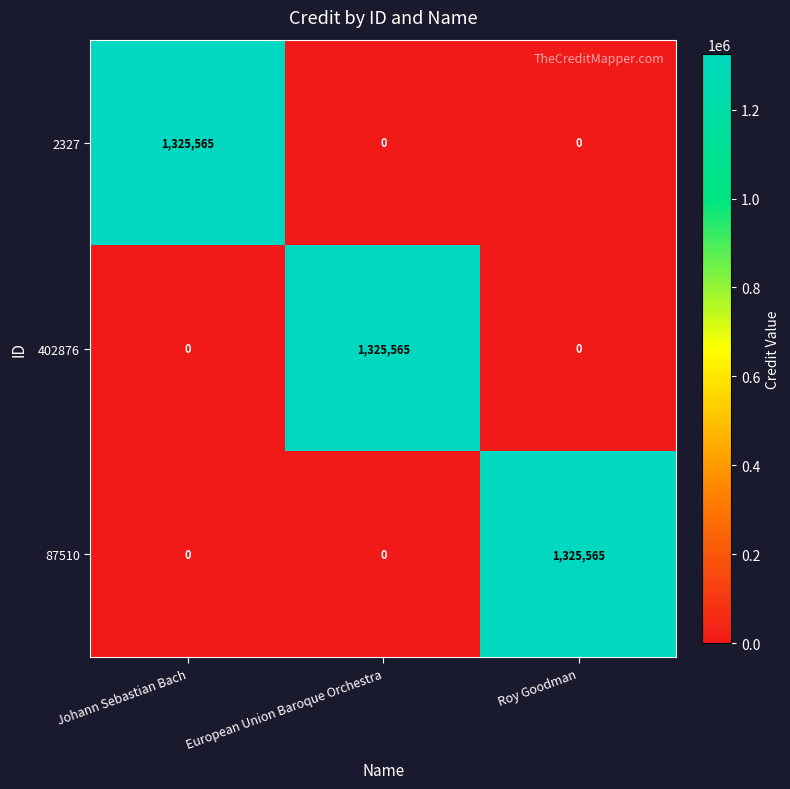

Count the 402876 values in the range 0 to 1325565.

3